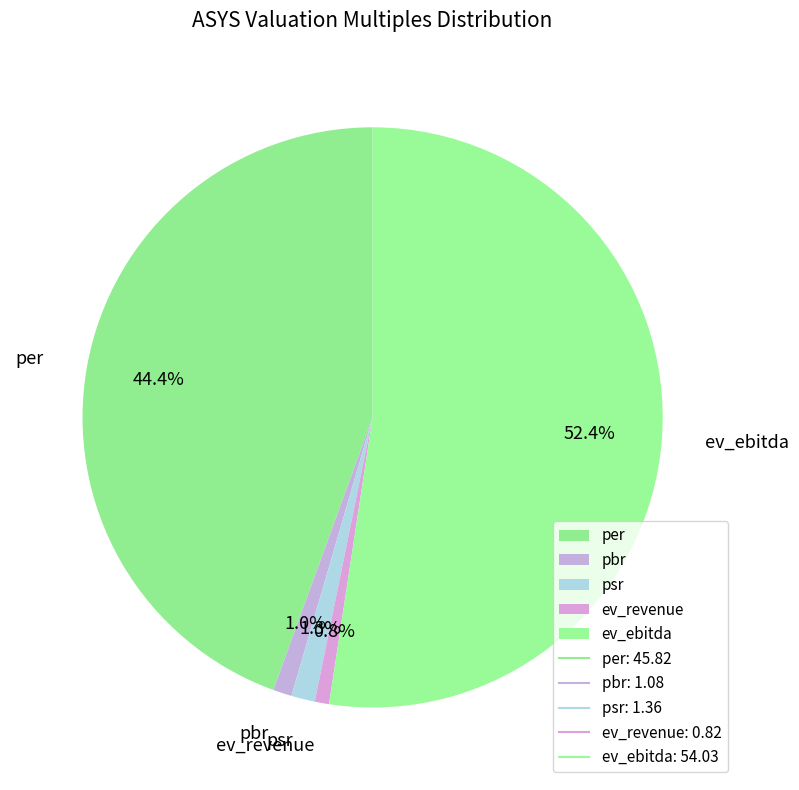

The ev_ebitda slice represents 63% of the pie. True or false?

False